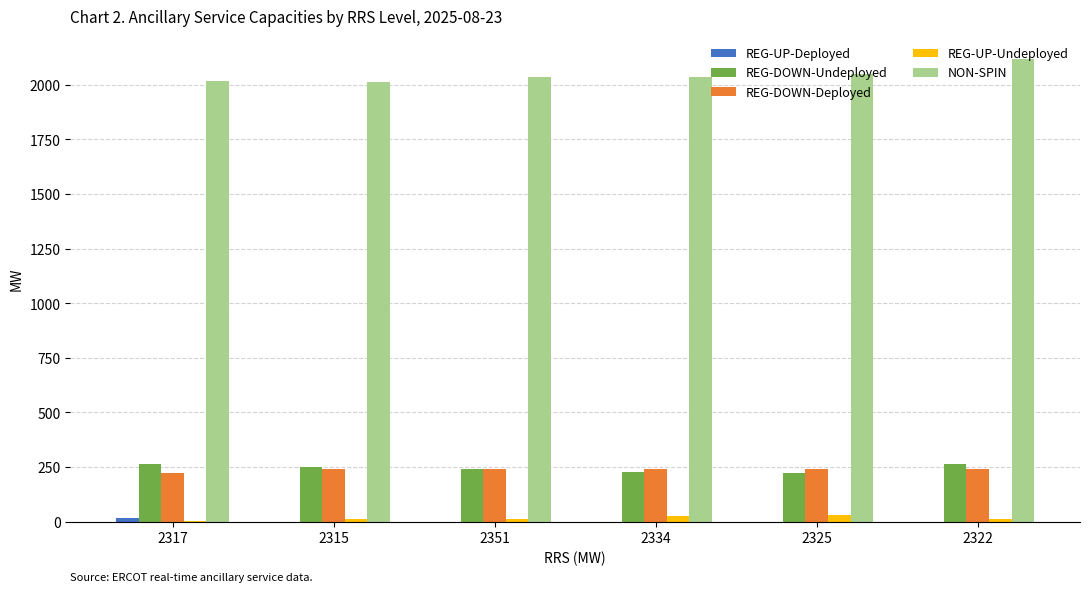

What is the maximum value for REG-DOWN-Undeployed?

265.6